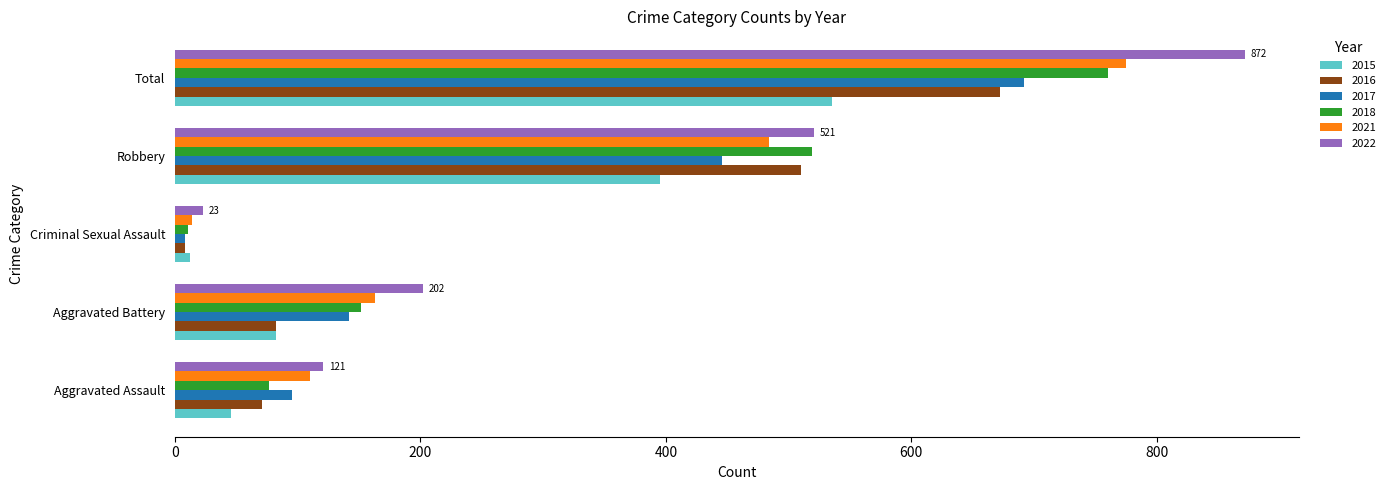

Which category has the highest value across all series?

Total